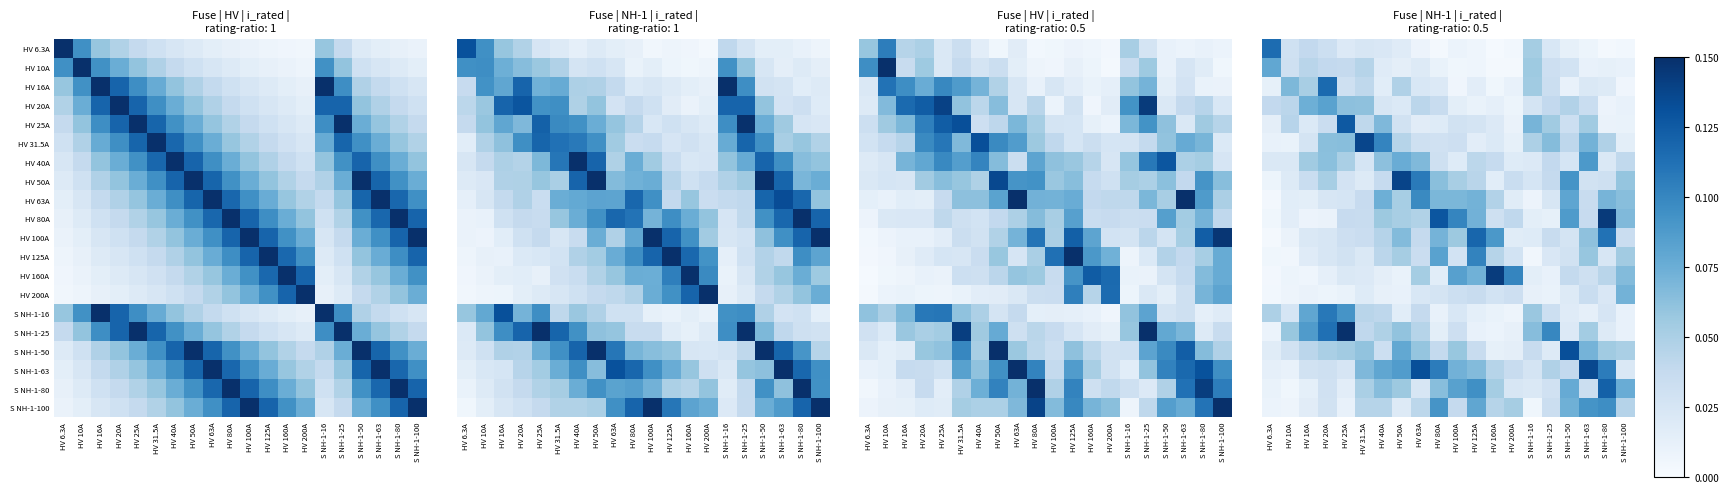

At which category does the chart reach its peak across all series?

HV 25A